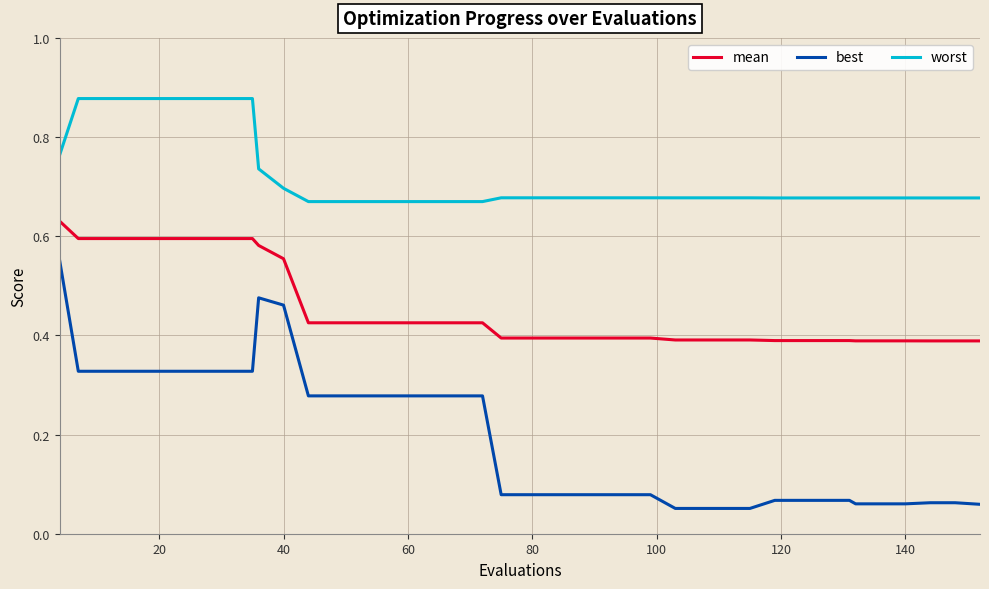

Which series has the largest total across all categories?

worst